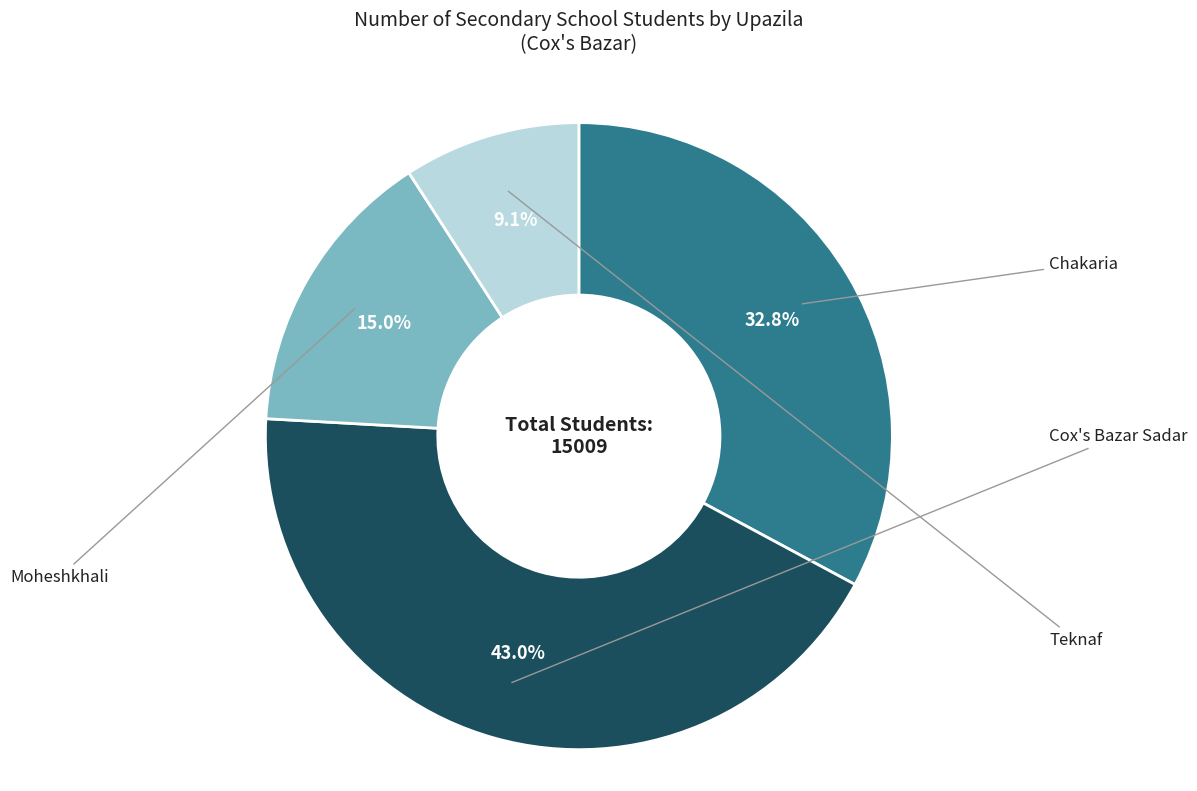

Is there a majority slice in this chart?

No